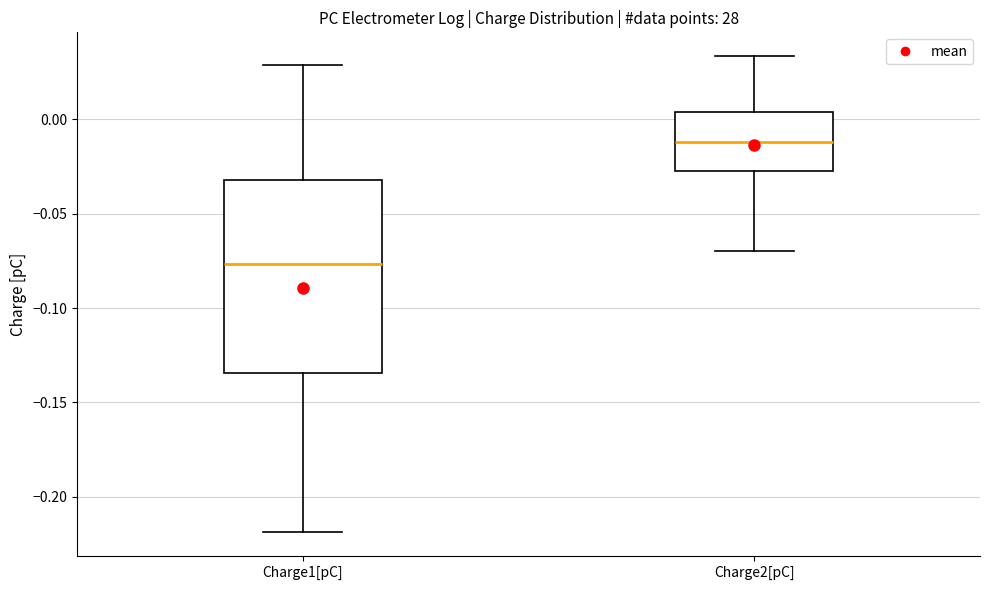

Reading left to right, transcribe this box plot: for each box, give where its median line is, the range the box spans, and where its two whiskers end, as read against the y-axis. The values are not printed on the chart, so give them approximately, as read against the axis.

Charge1[pC]: median -0.075, box -0.135 to -0.030, whiskers -0.220 to 0.030
Charge2[pC]: median -0.010, box -0.025 to 0.005, whiskers -0.070 to 0.035